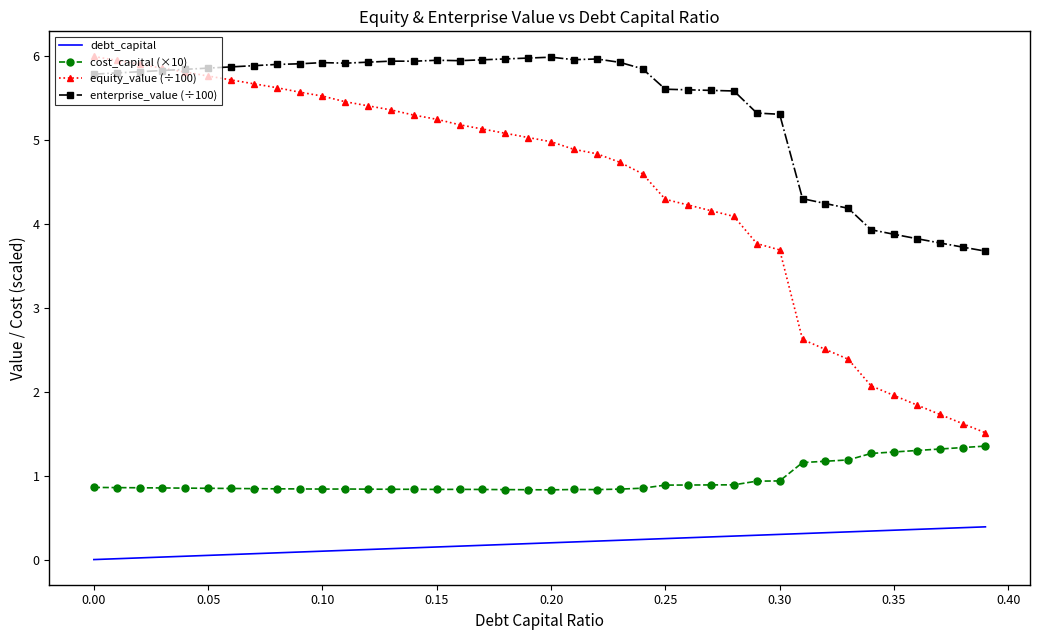

How many distinct data groups are displayed?

4